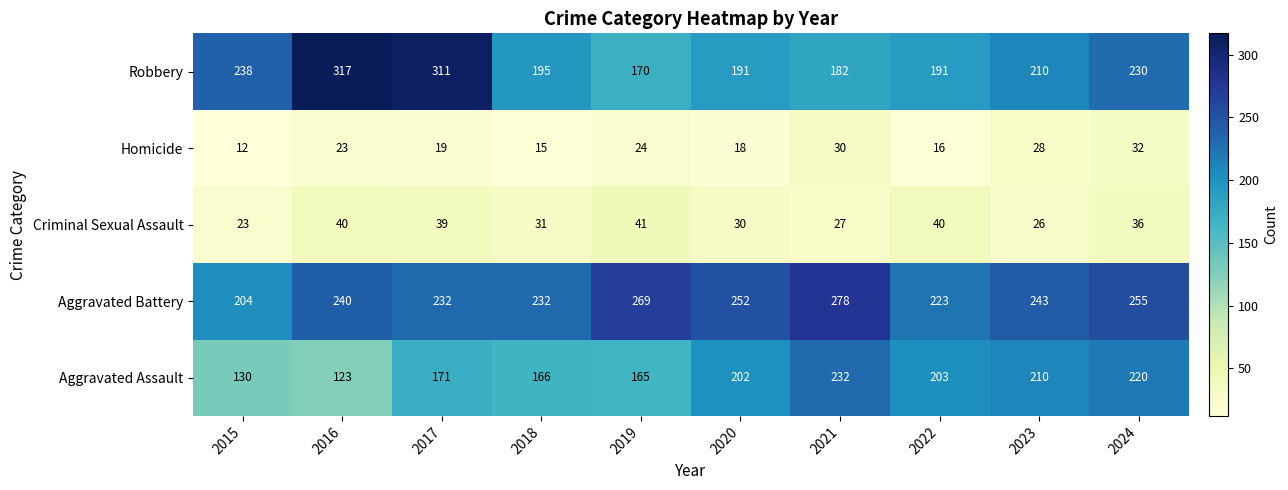

Where is Aggravated Assault nearest to the value 177?

2017